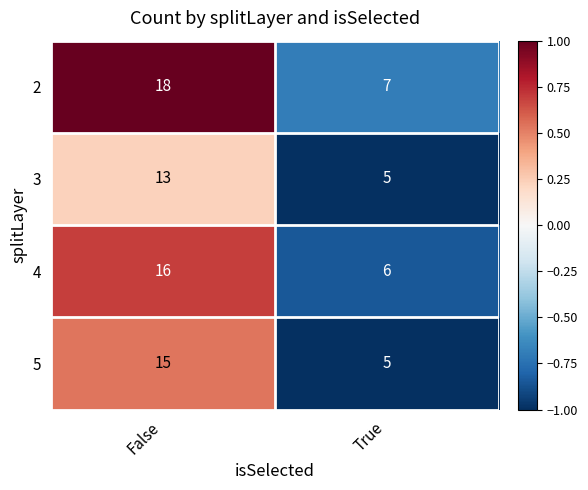

Is the value of 3 at True greater than the value of 5 at False?

No